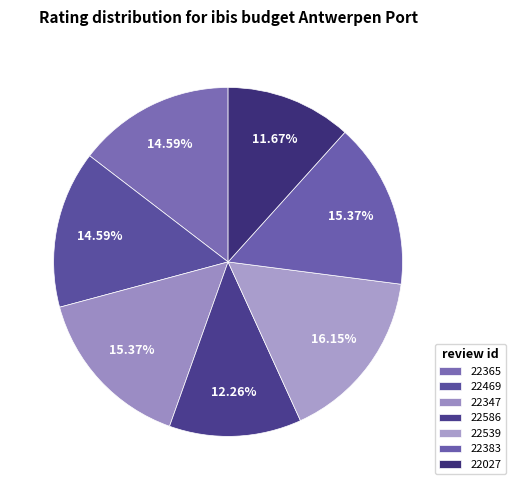

How many slices are in this pie chart?

7